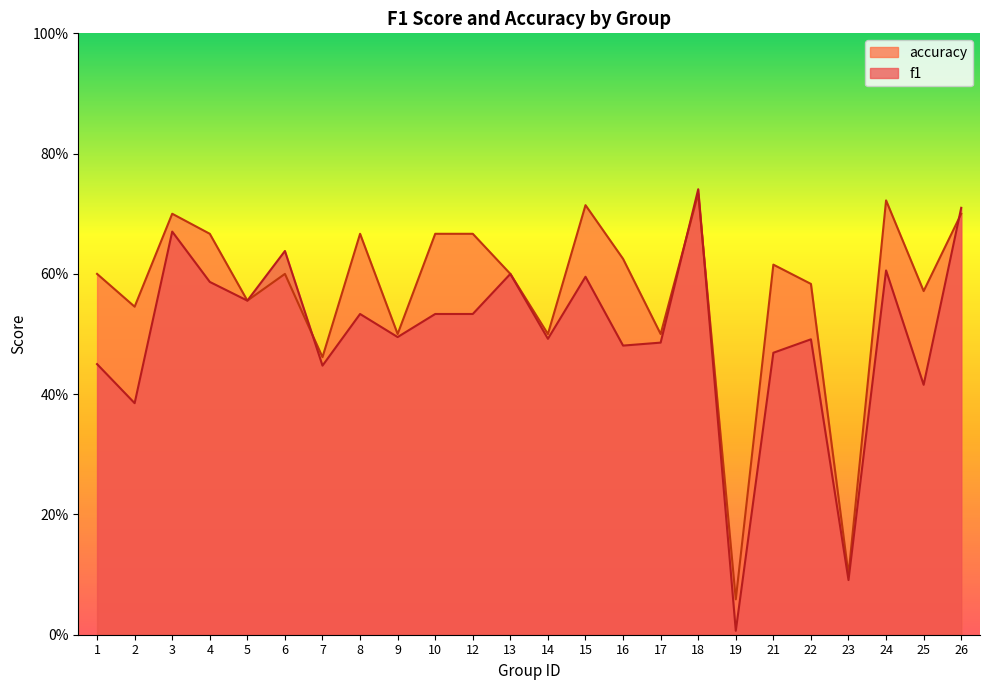

Which series has the largest total across all categories?

accuracy